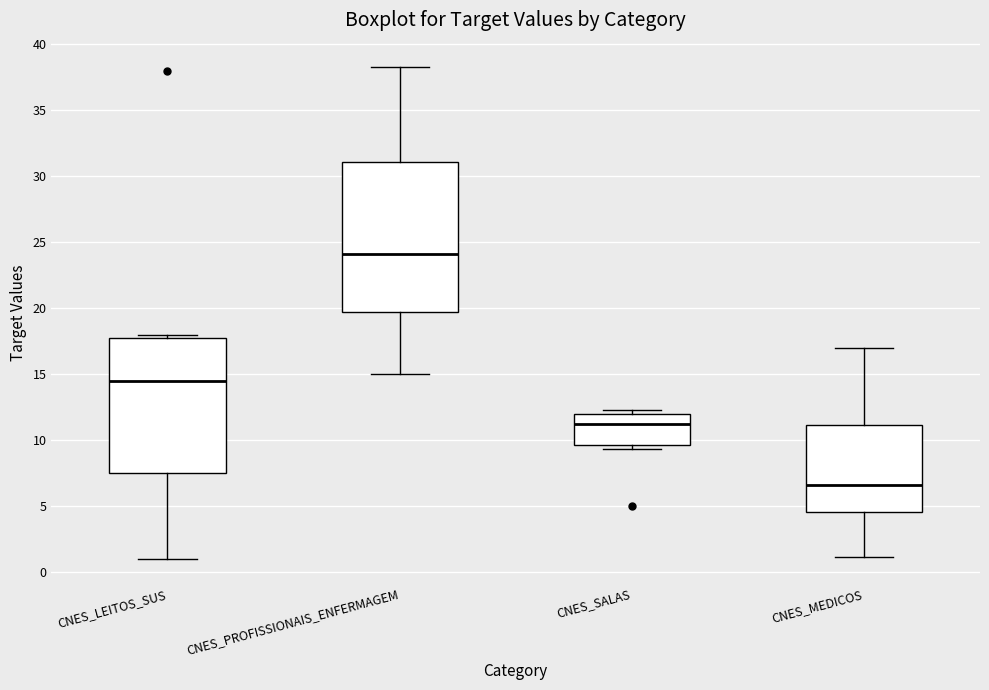

Reading left to right, read every box against the y-axis: the position of its median line, the range the box covers, and the ends of its whiskers. The values are not printed on the chart, so give them approximately, as read against the axis.

CNES_LEITOS_SUS: median 14.5, box 7.5 to 17.5, whiskers 1.0 to 18.0
CNES_PROFISSIONAIS_ENFERMAGEM: median 24.0, box 19.5 to 31.0, whiskers 15.0 to 38.5
CNES_SALAS: median 11.0, box 9.5 to 12.0, whiskers 9.5 (just below the box's lower edge) to 12.5
CNES_MEDICOS: median 6.5, box 4.5 to 11.0, whiskers 1.0 to 17.0